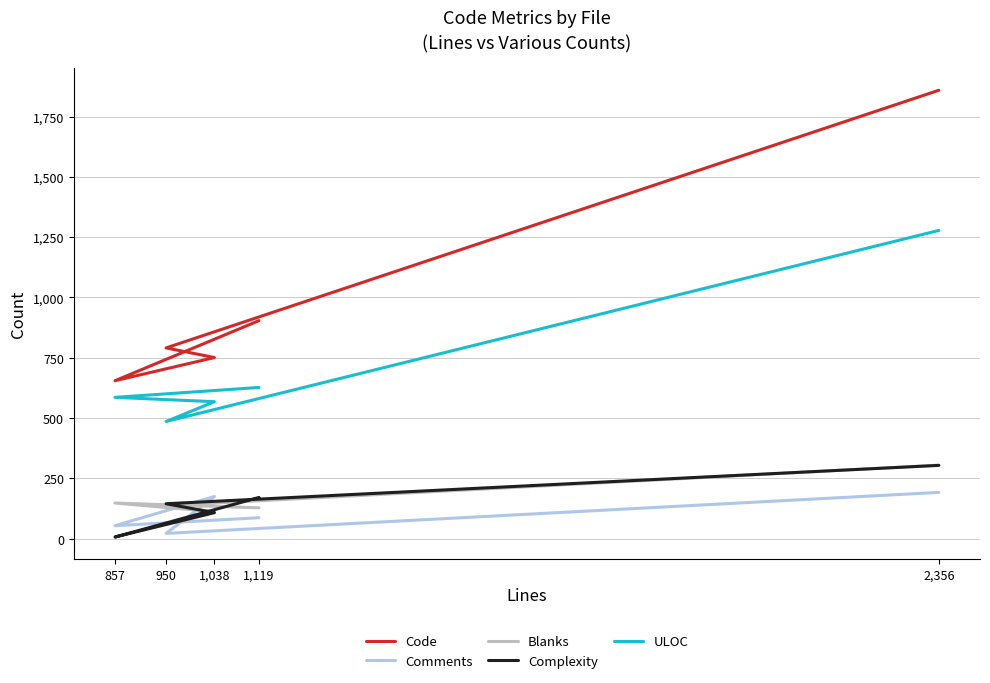

At how many categories does at least one series exceed 847?

2